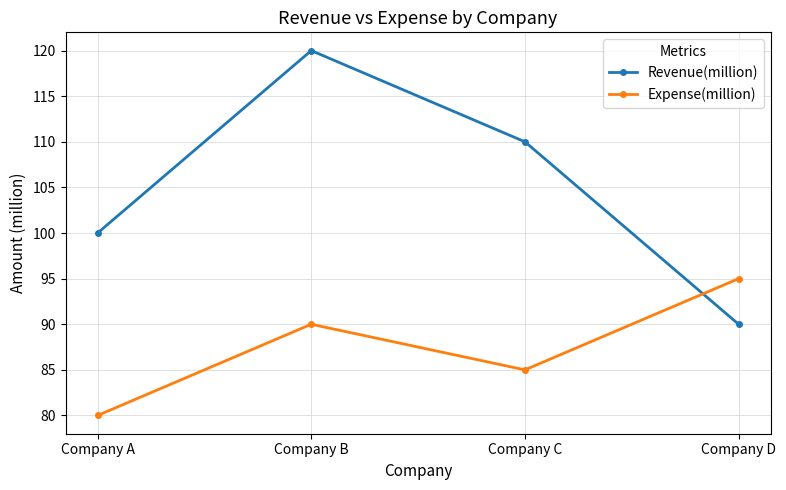

Count the Revenue(million) values in the range 100 to 120.

3